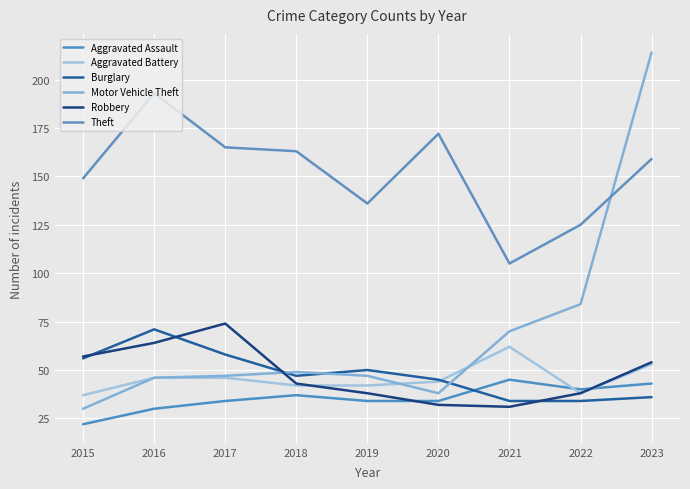

What is the value of the Robbery point at the 8th from the left?

38